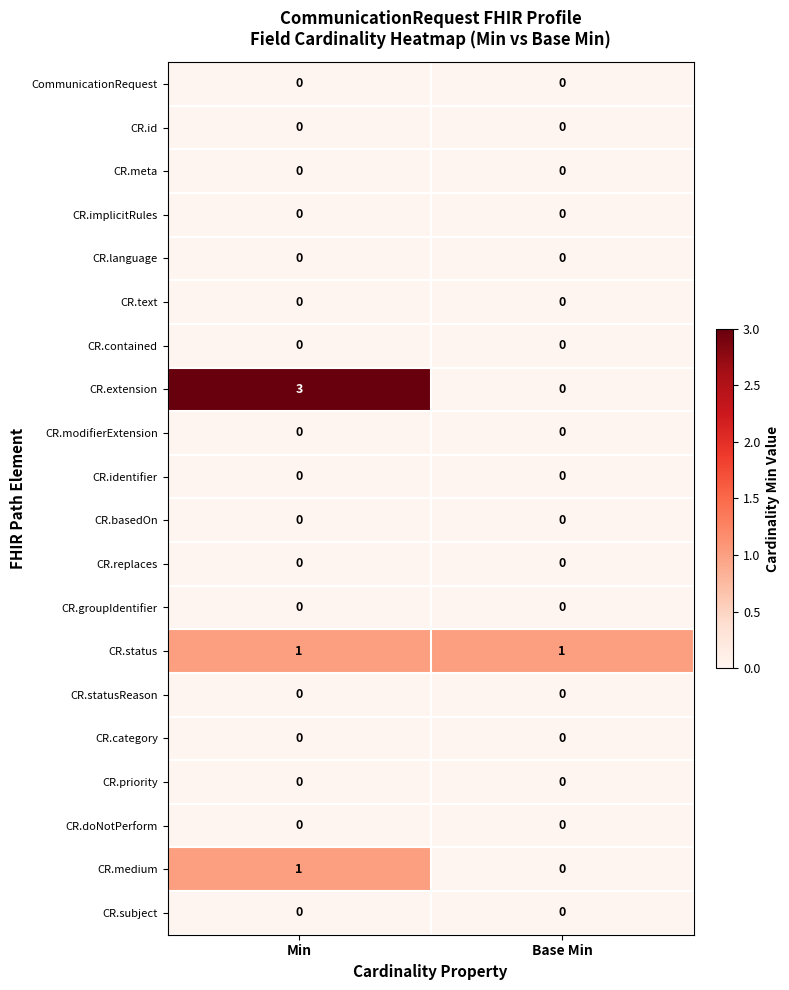

Is the value of CR.extension at Base Min greater than the value of CR.status at Min?

No